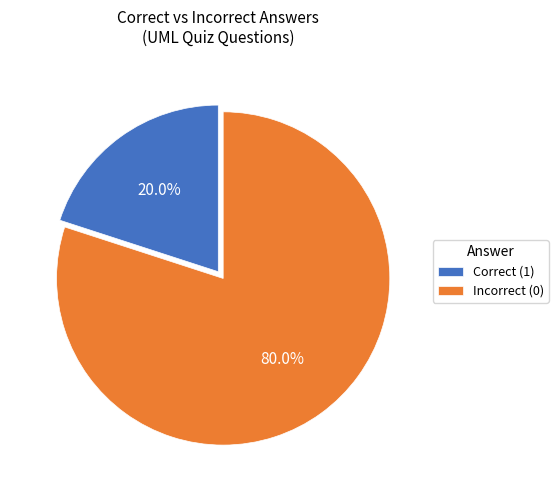

Count the number of slices in the pie.

2